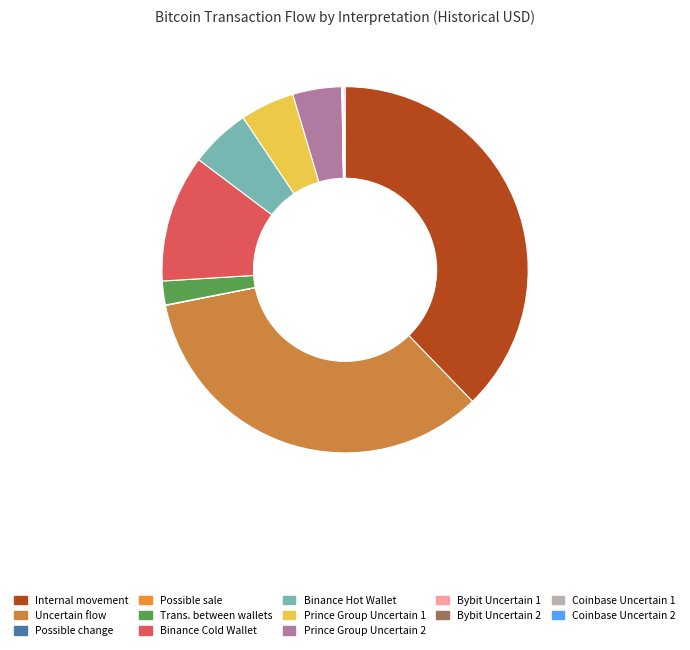

Does any single category account for the majority?

No